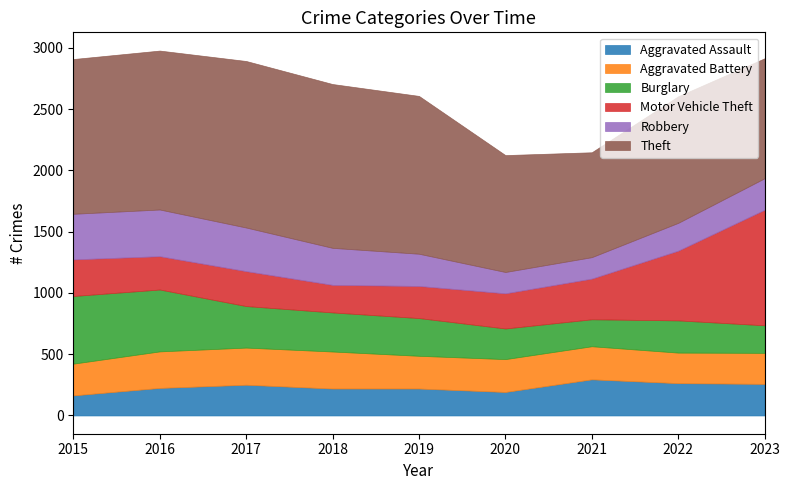

At which category is the sum across all series the highest?

2016